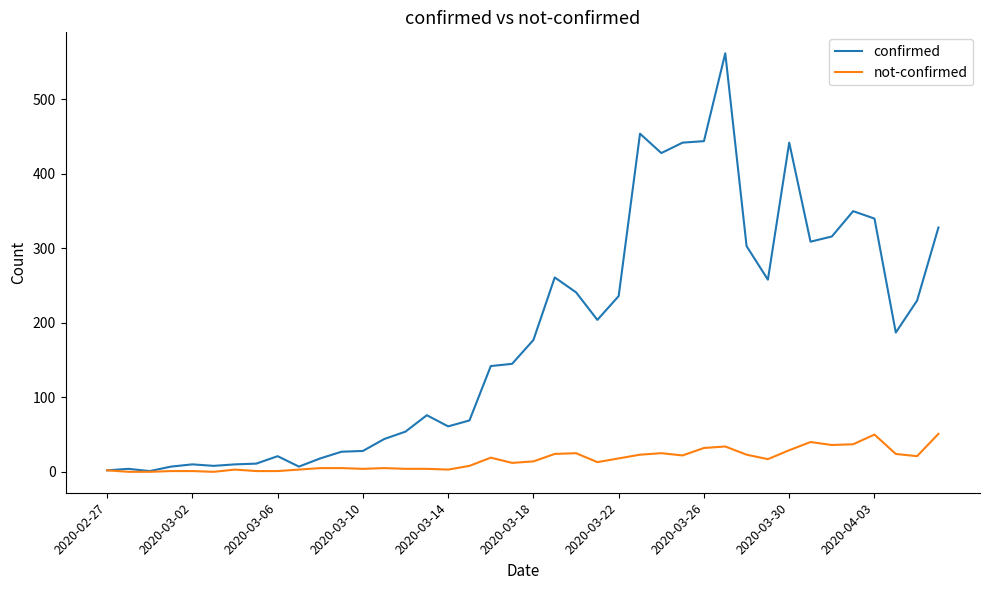

What is the maximum value for not-confirmed?

51